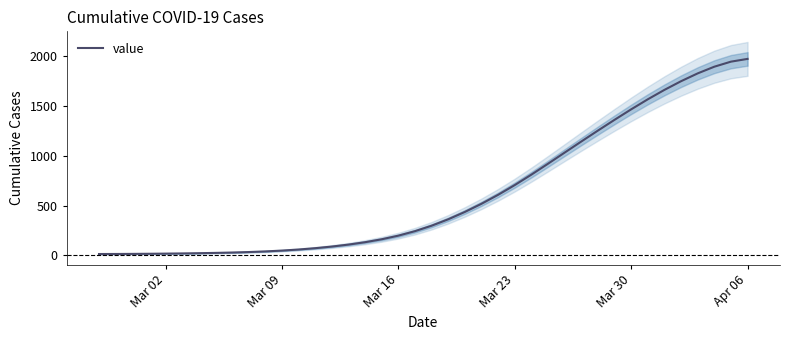

What is the maximum value for value?

1969.4